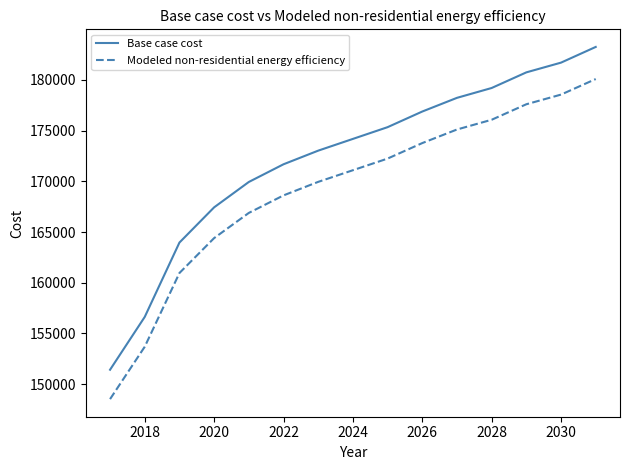

Which series has the largest total across all categories?

Base case cost